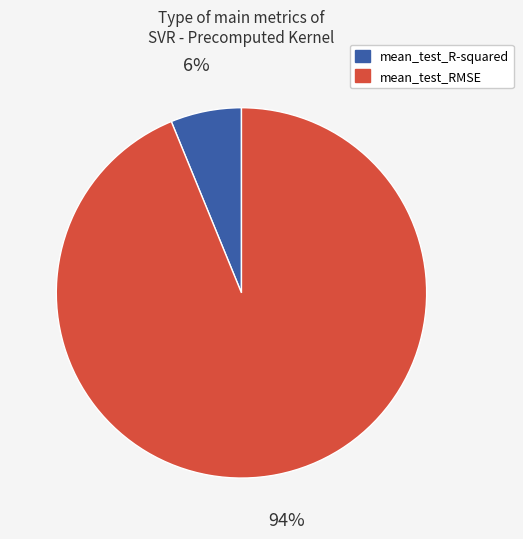

Is the sum of mean_test_R-squared and mean_test_RMSE greater than half?

Yes